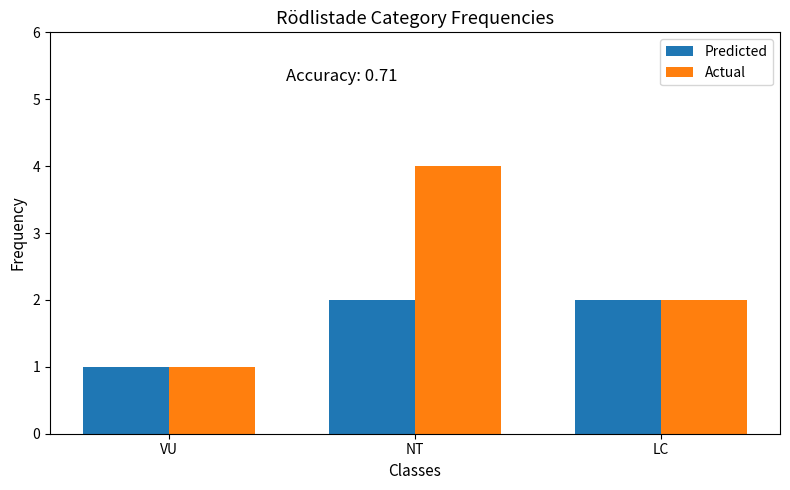

True or false: Predicted has a value of 1 at VU.

True